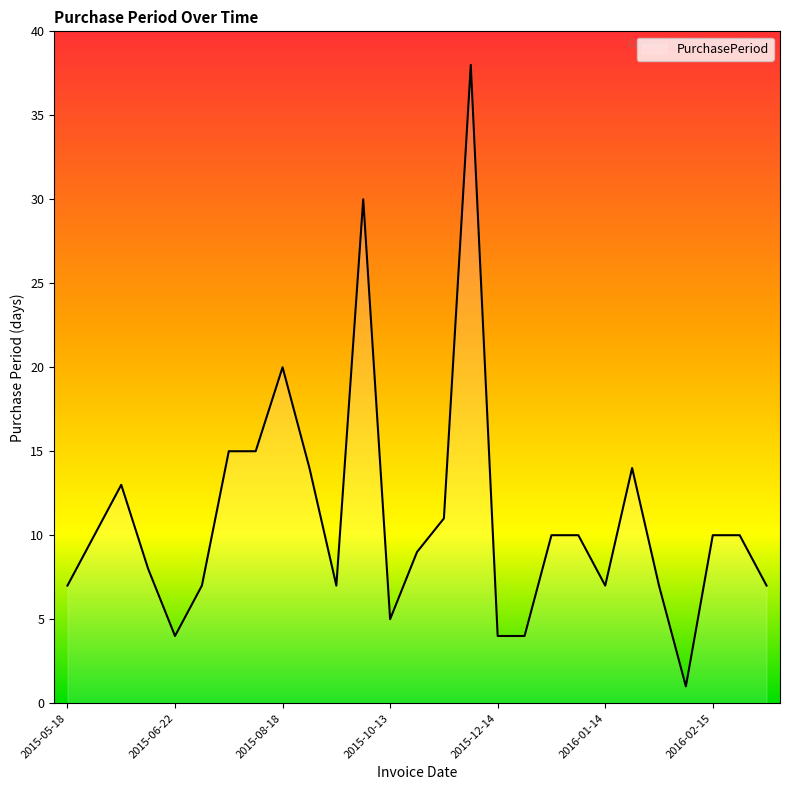

What is the maximum value shown in the chart?

38